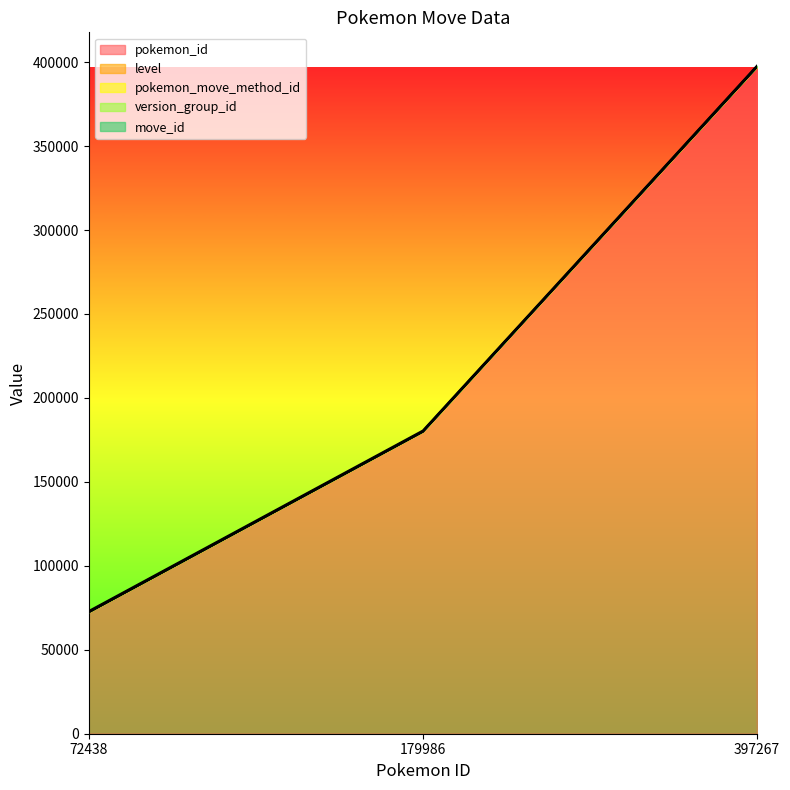

What value does the pokemon_move_method_id series have at 397267?

1